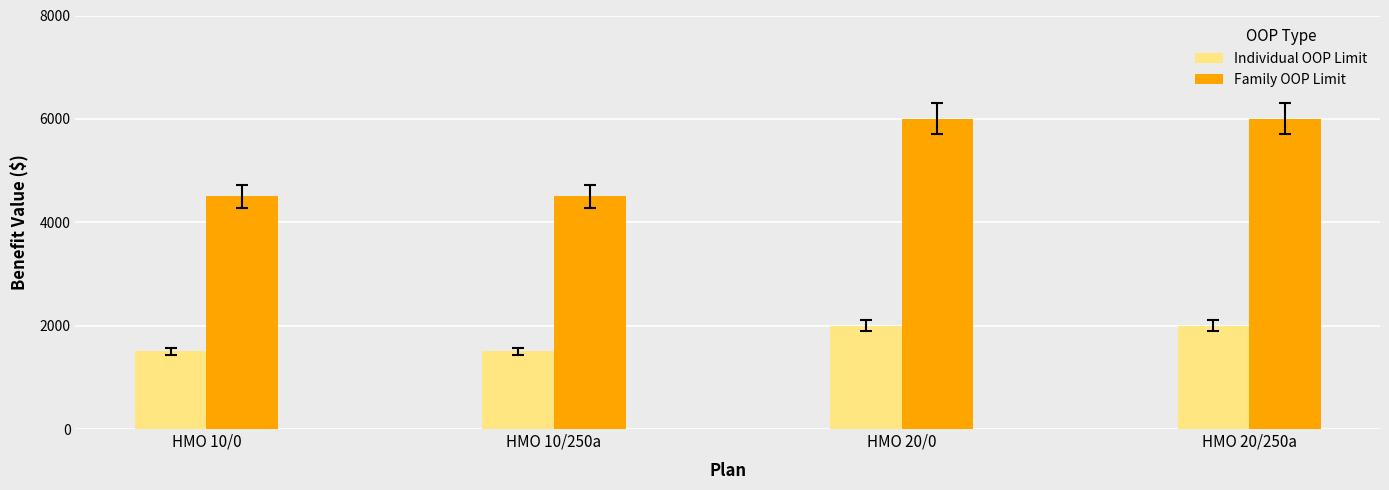

Is it true that Individual OOP Limit equals 2192 at HMO 10/0?

False